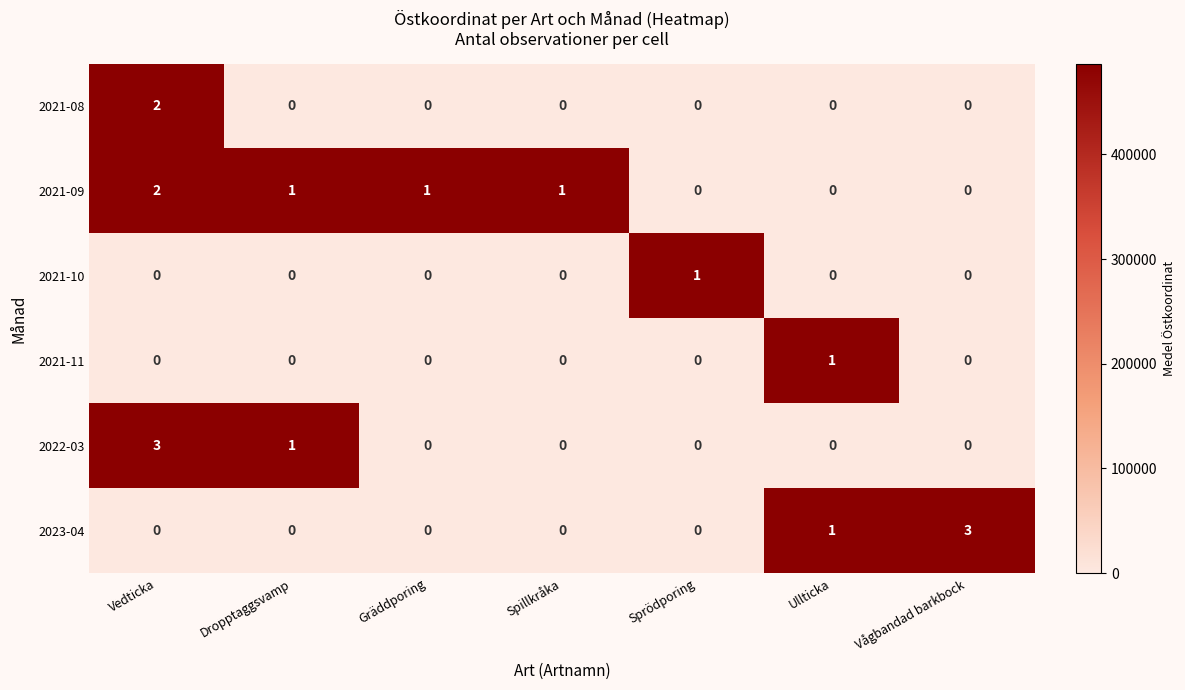

How many categories are shown in the chart?

7